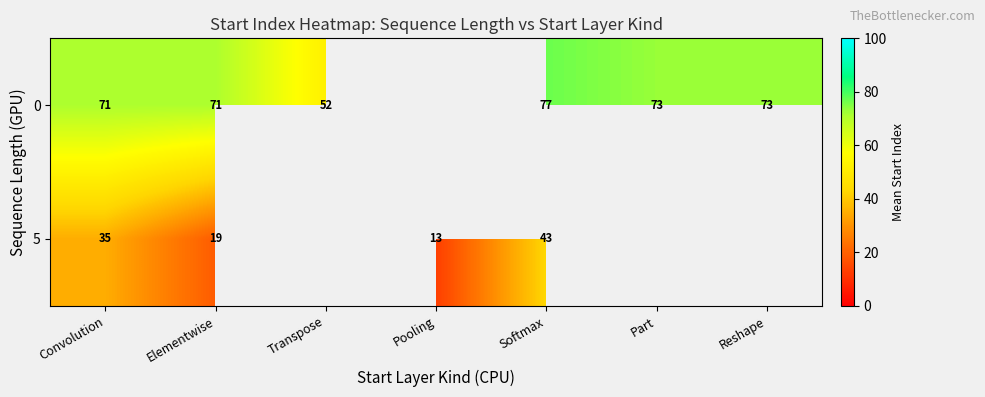

The value of 0 at Elementwise is 114.6. True or false?

False